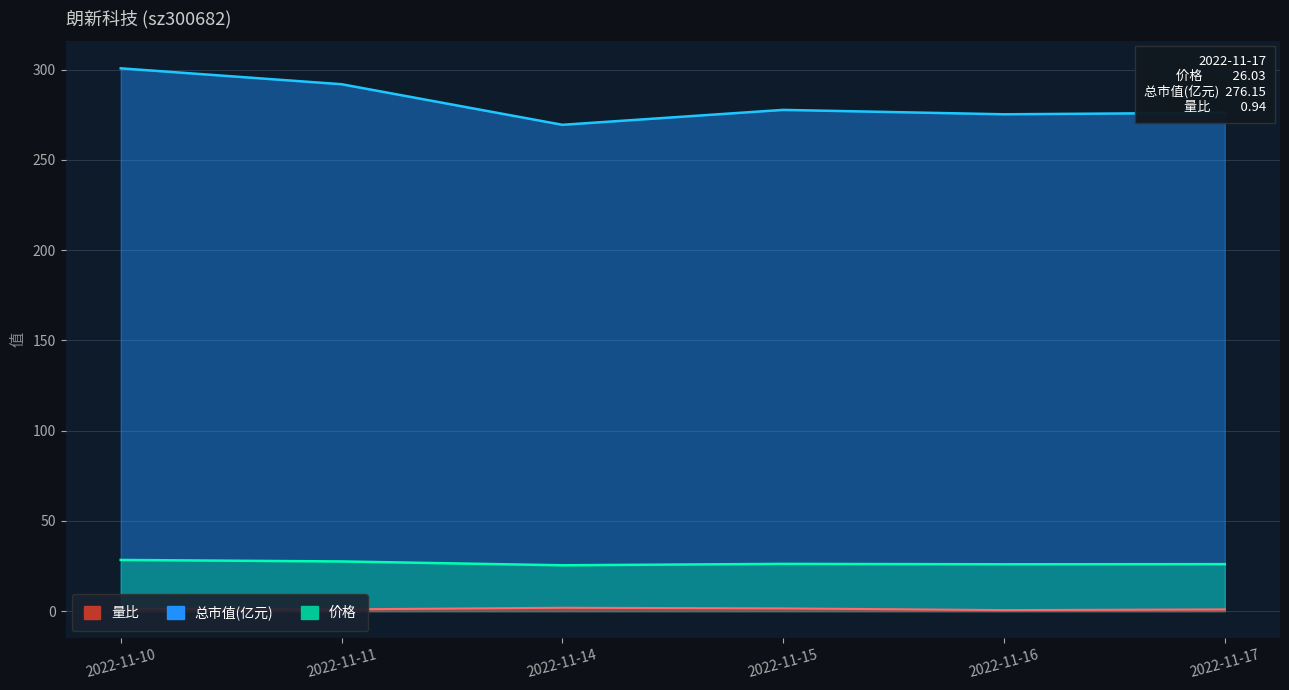

How many data points in 量比 are less than 1?

3